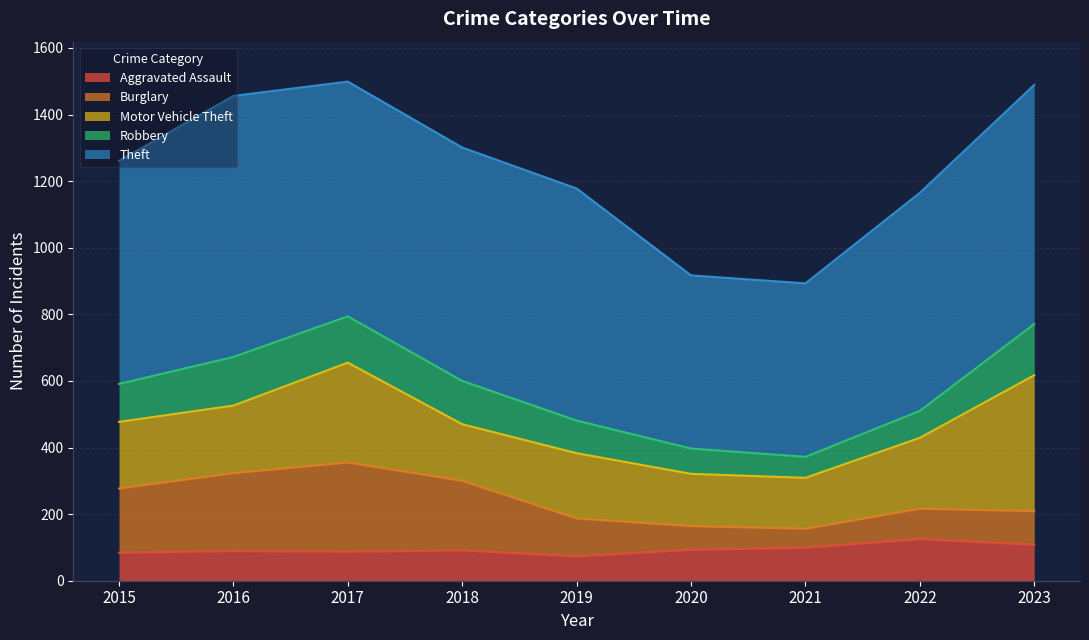

True or false: Burglary and Theft cross at least once.

False